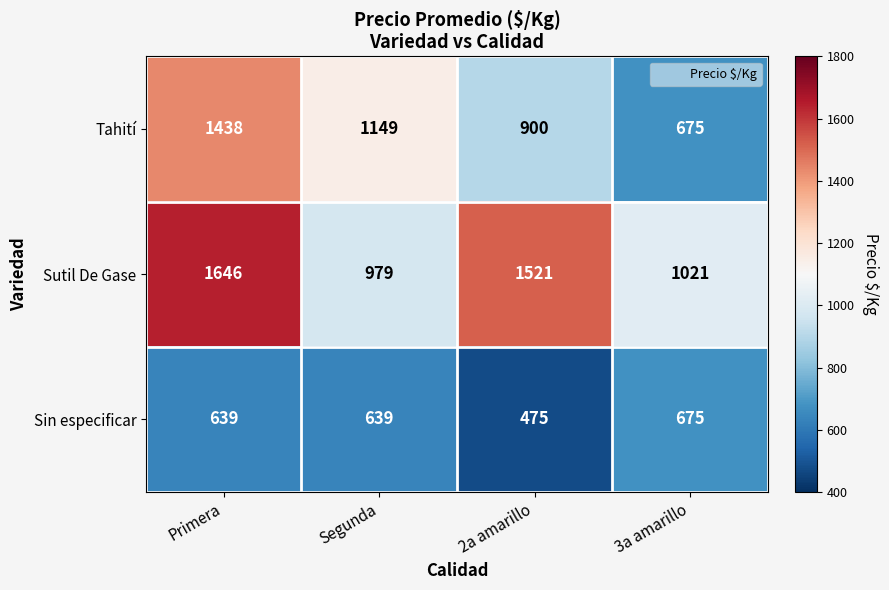

Rank the categories by Sutil De Gase value from highest to lowest.

Primera, 2a amarillo, 3a amarillo, Segunda